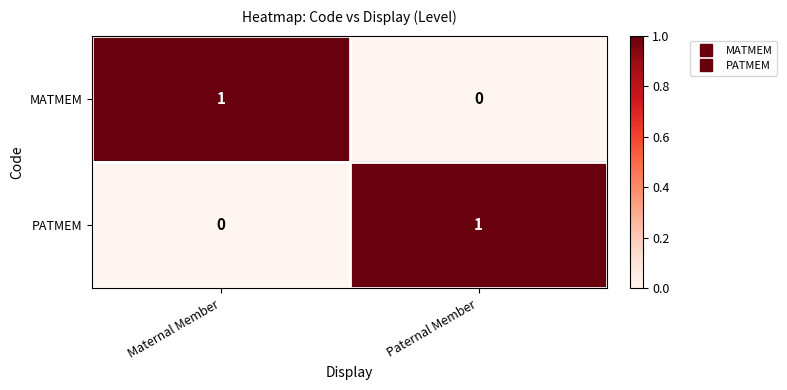

How many series are shown in this chart?

2